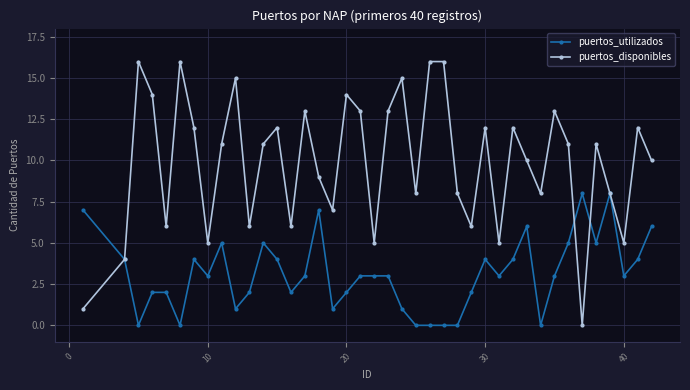

True or false: puertos_utilizados has more than 1 interior local peaks.

True